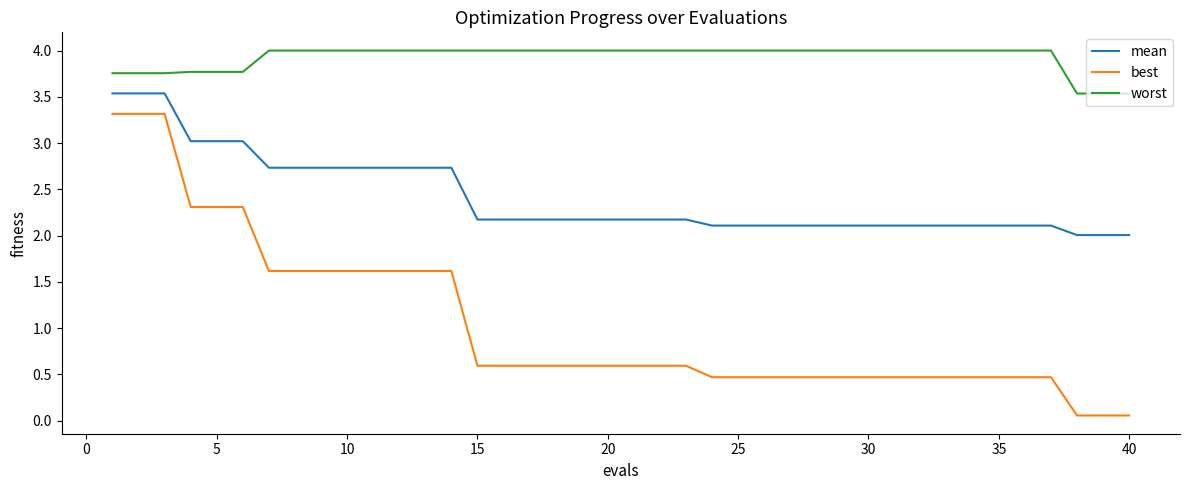

What is the maximum value for worst?

4.0